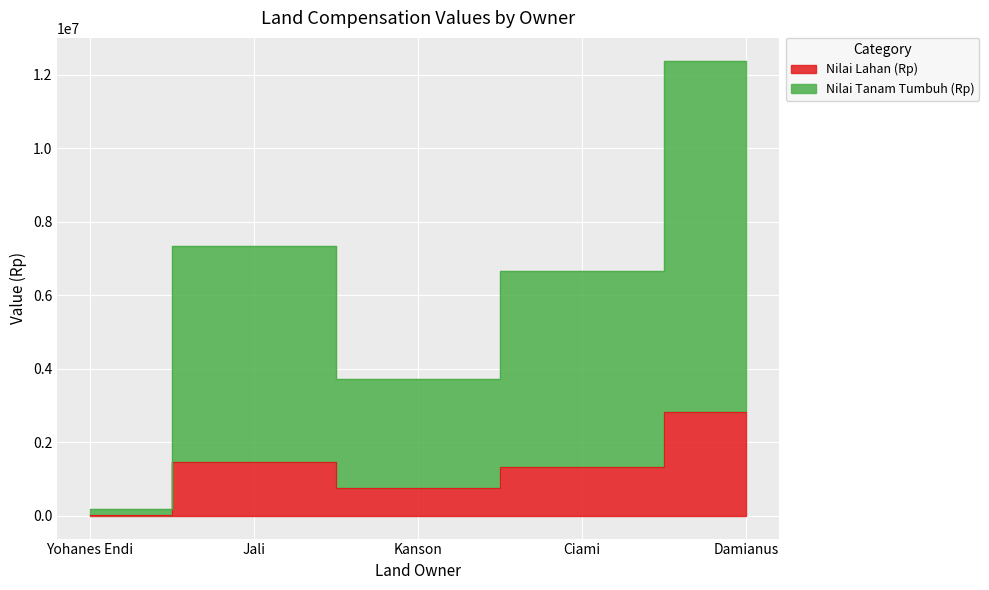

Where does the Nilai Tanam Tumbuh (Rp) series first go above 6650000?

Jali